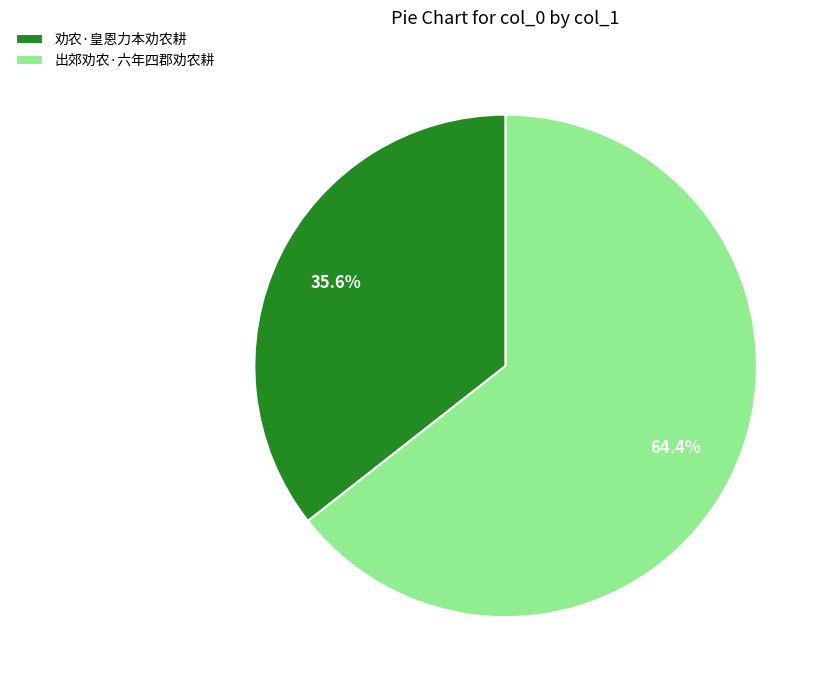

Rank the categories by value from lowest to highest.

劝农·皇恩力本劝农耕, 出郊劝农·六年四郡劝农耕